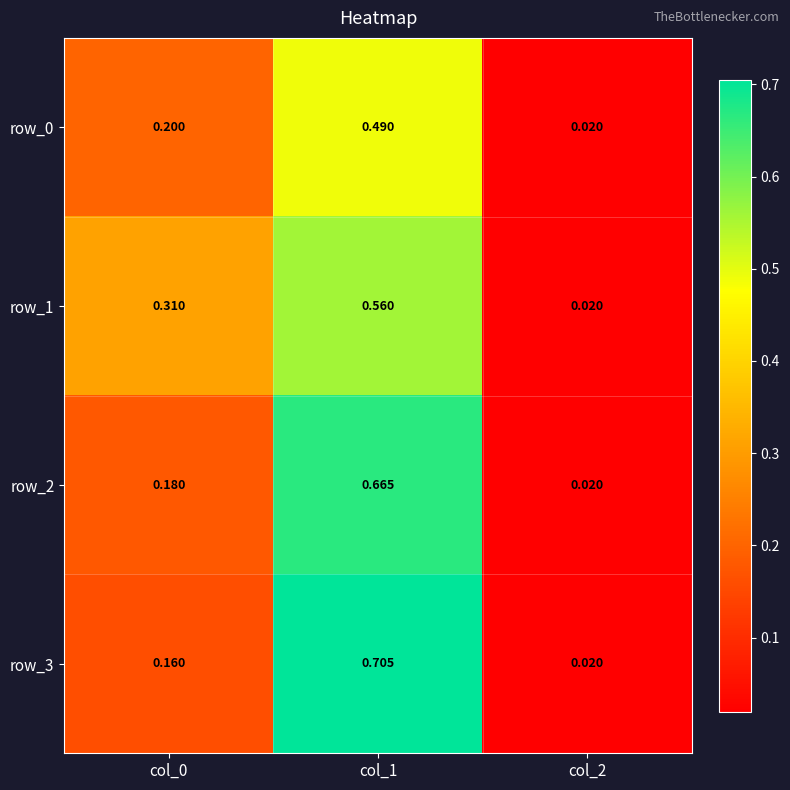

What is the total value across all series at col_1?

2.4